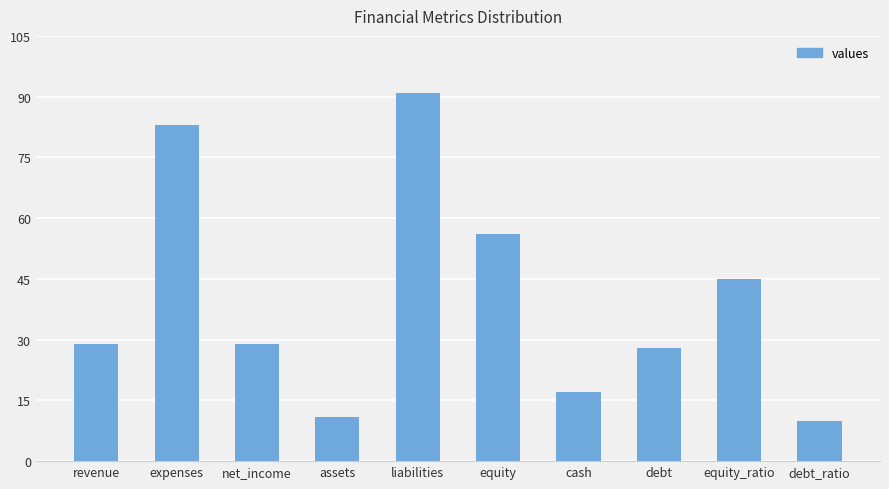

What is the average value?

40